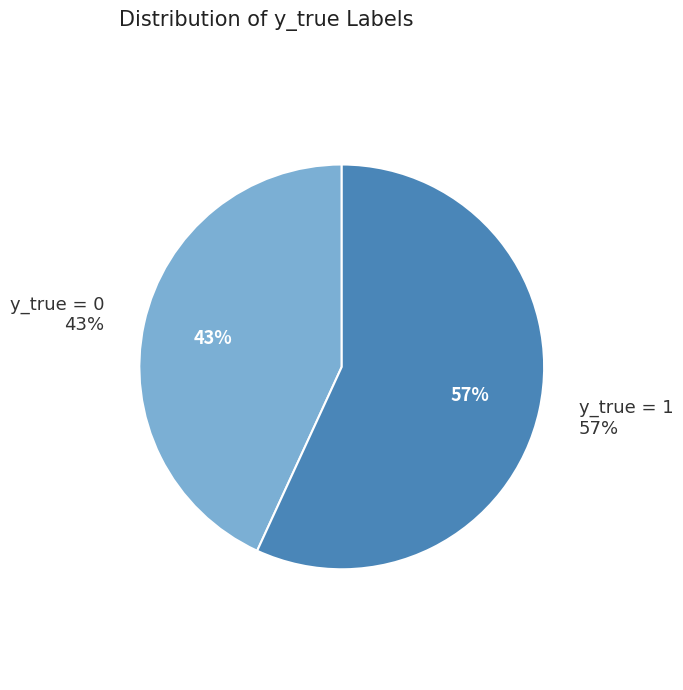

Is there any slice that represents more than half of the pie?

Yes